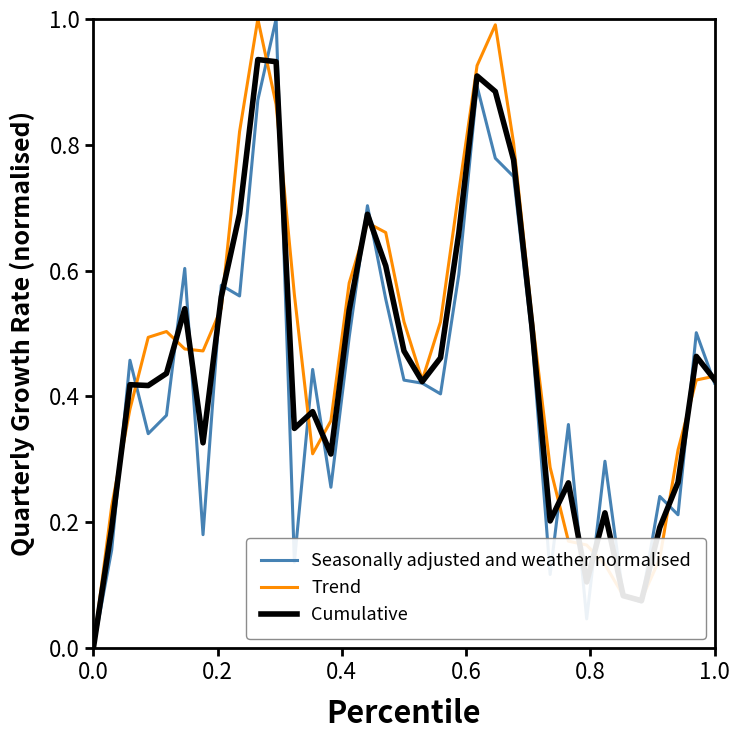

Where do Cumulative and Seasonally adjusted and weather normalised first cross each other?

0.0 and 0.2